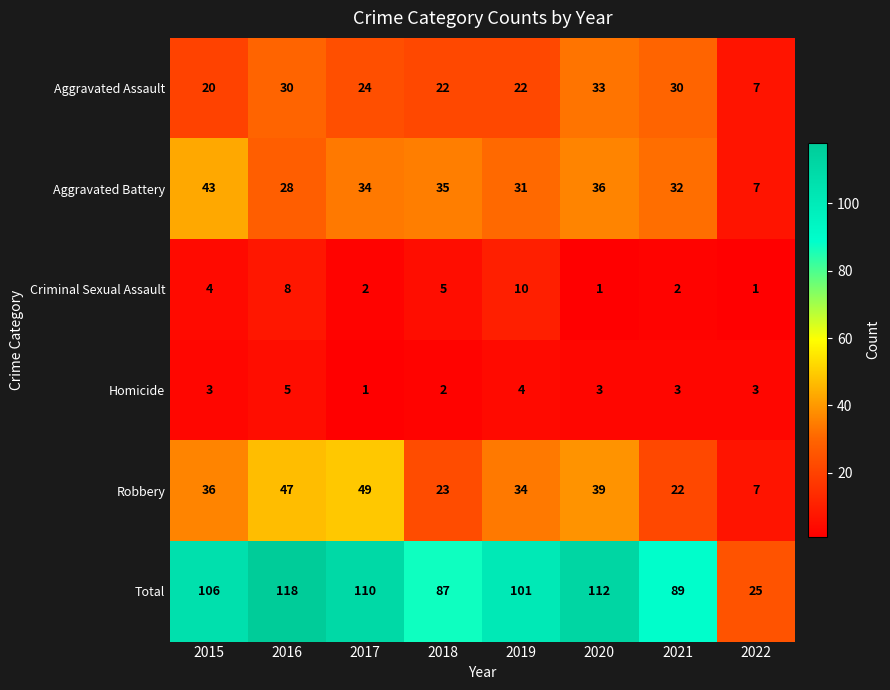

What is the spread (max minus min) of values at 2016?

113